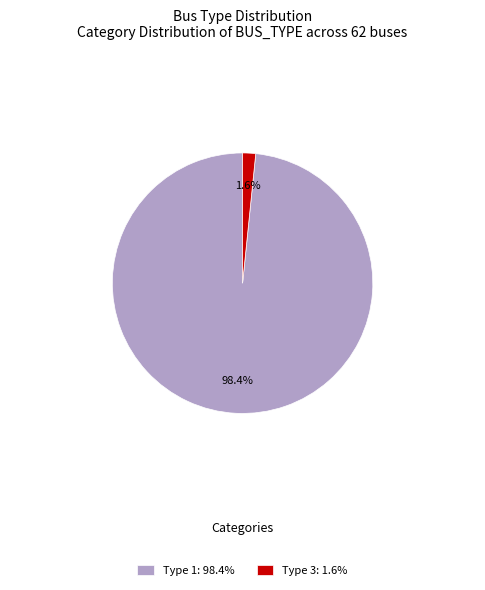

How many segments does this pie chart have?

2